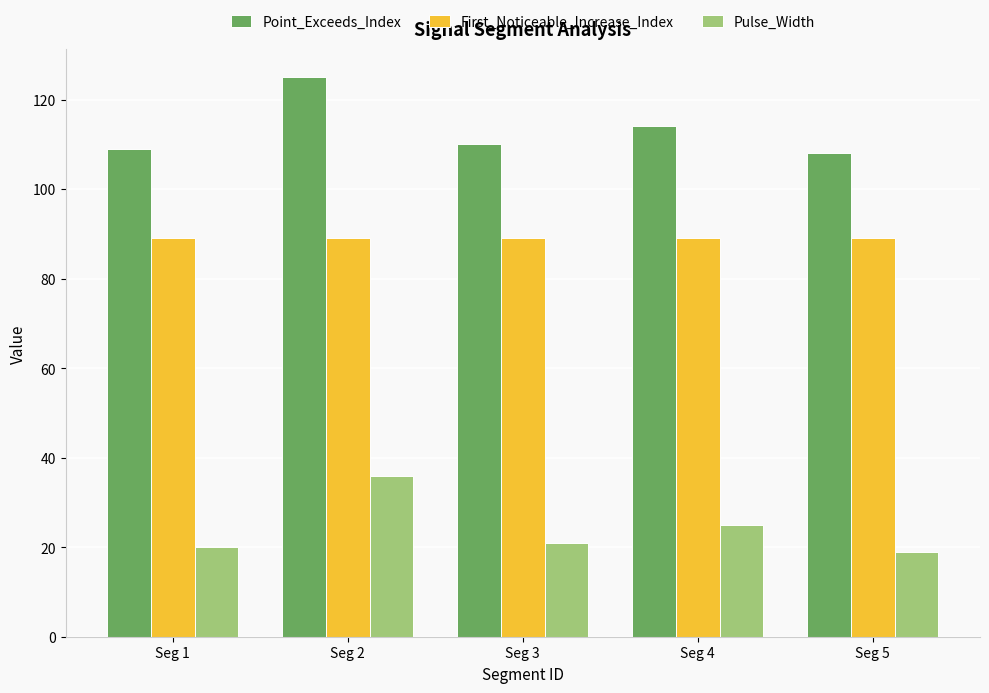

What is the highest value of the Point_Exceeds_Index series?

125